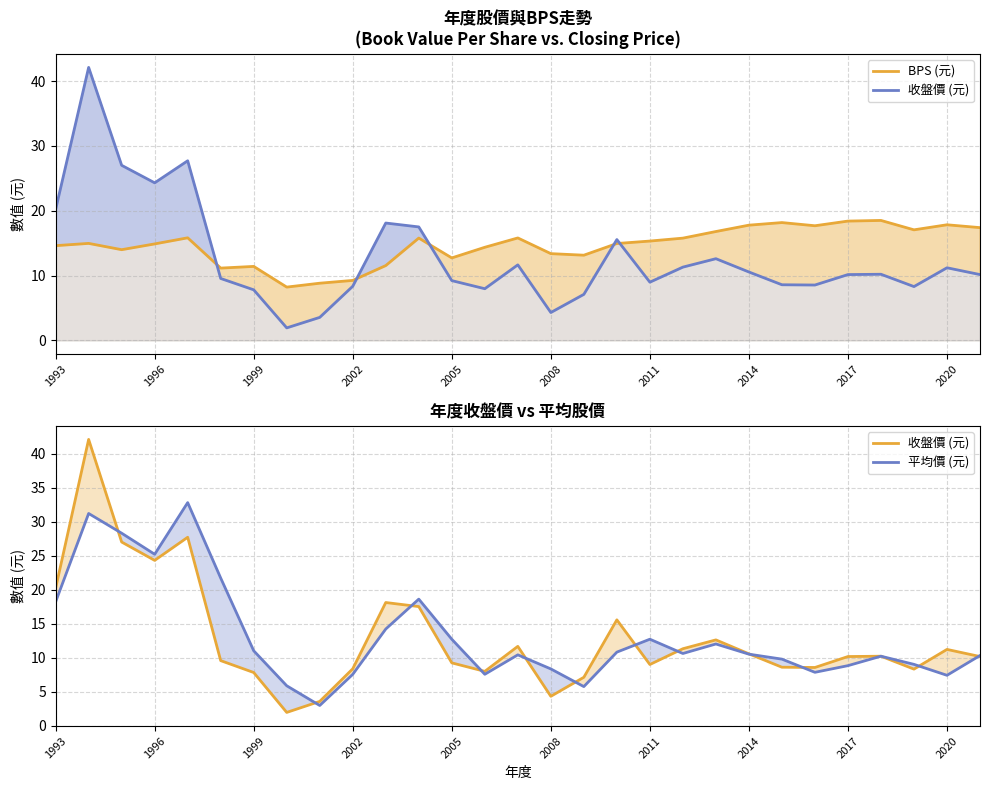

Does the chart display data point markers on the line(s)?

No